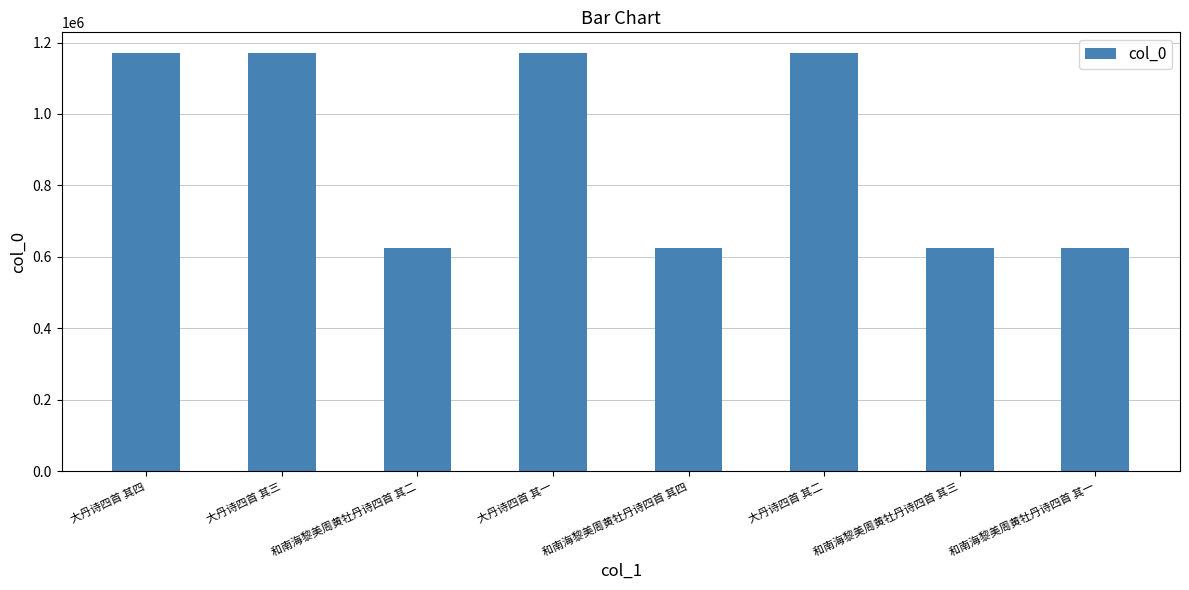

What is the maximum value shown in the chart?

1170228